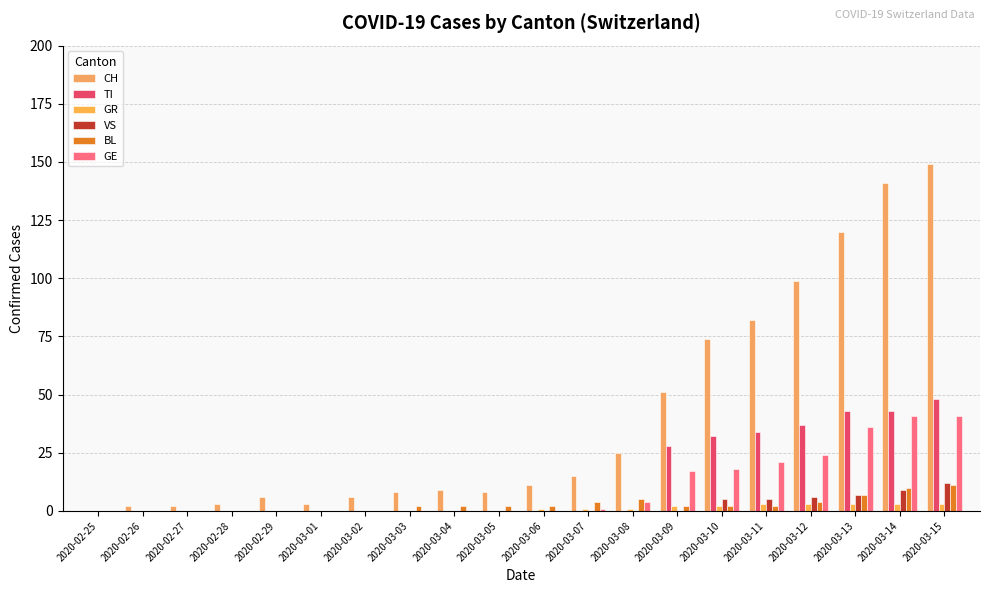

What is the label of the 10th bar from the right?

2020-03-06